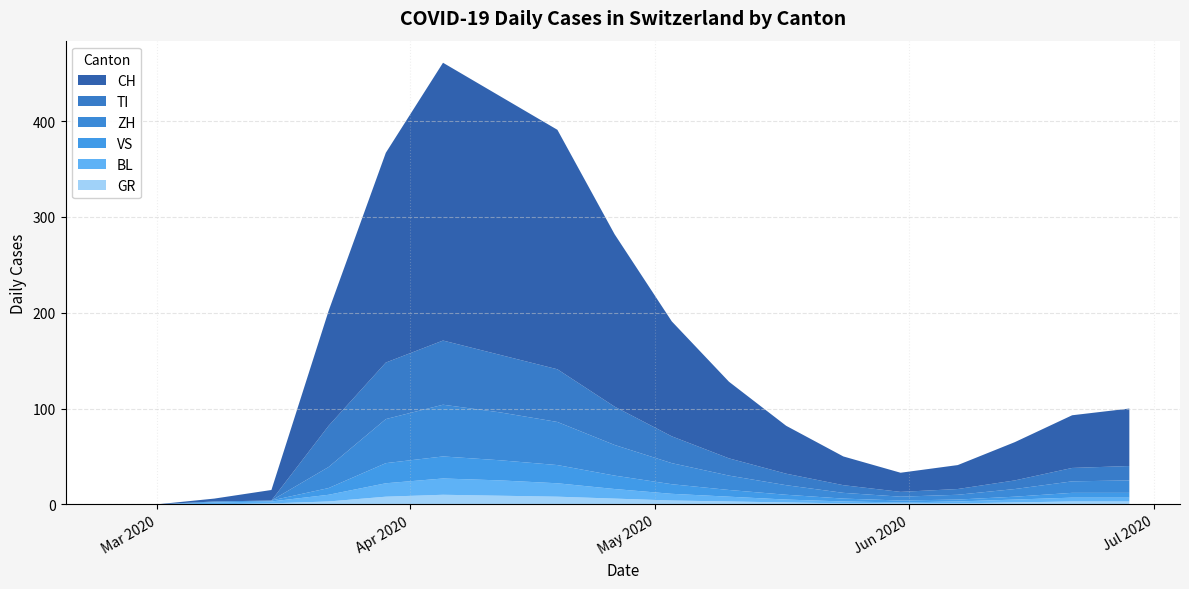

Reading right to left, list all the values displayed in this chart.

CH: 18=60	17=55	16=40	15=25	14=20	13=30	12=50	11=80	10=120	9=180	8=250	7=270	6=290	5=219	4=120	3=11	2=3	1=0	0=0
TI: 18=15	17=14	16=9	15=6	14=5	13=8	12=12	11=18	10=28	9=40	8=55	7=60	6=67	5=59	4=43	3=0	2=0	1=0	0=0
GR: 18=3	17=3	16=2	15=1	14=1	13=1	12=2	11=3	10=4	9=6	8=8	7=9	6=10	5=8	4=3	3=1	2=0	1=0	0=0
VS: 18=5	17=5	16=3	15=2	14=2	13=3	12=5	11=7	10=10	9=14	8=19	7=21	6=23	5=21	4=7	3=1	2=1	1=0	0=0
BL: 18=4	17=4	16=3	15=2	14=1	13=2	12=3	11=5	10=7	9=10	8=14	7=16	6=17	5=14	4=7	3=2	2=2	1=0	0=0
ZH: 18=13	17=12	16=8	15=5	14=4	13=6	12=10	11=15	10=22	9=32	8=45	7=50	6=54	5=46	4=22	3=0	2=0	1=0	0=0